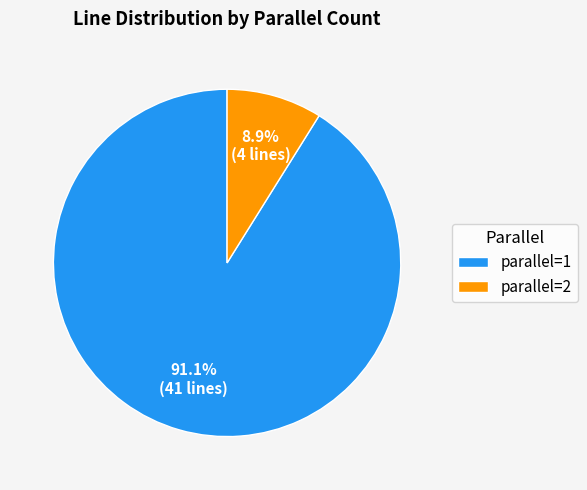

What percentage is NOT represented by parallel=1?

8.9%